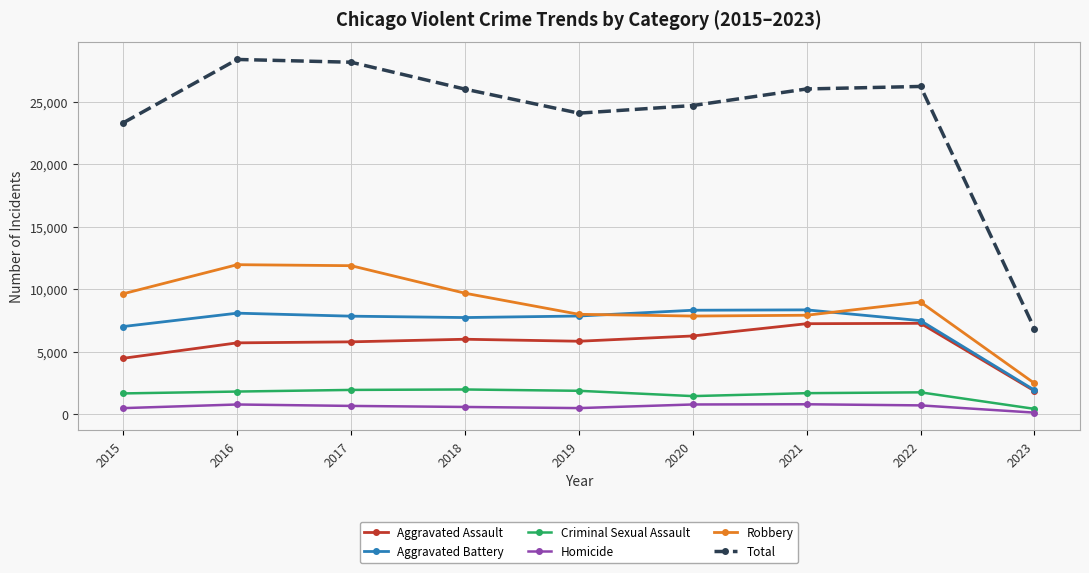

Is this an area chart (filled region under the line)?

No